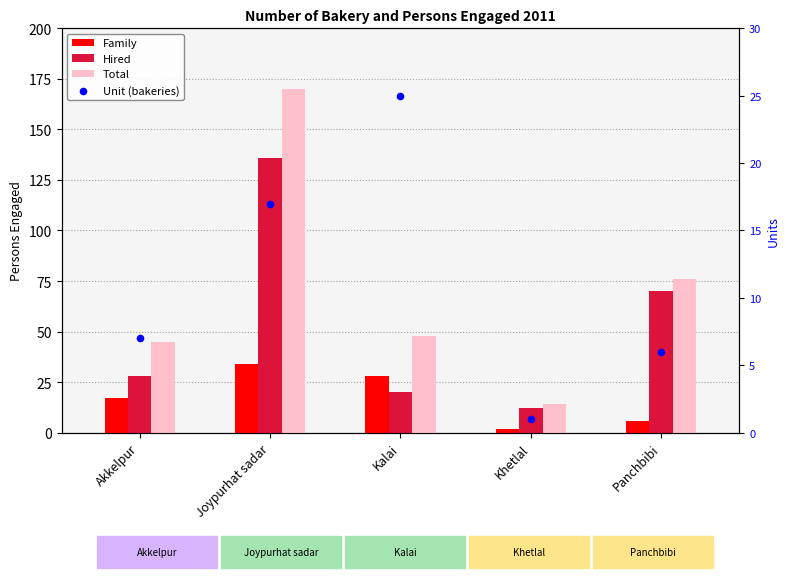

At how many categories does at least one series exceed 17?

4